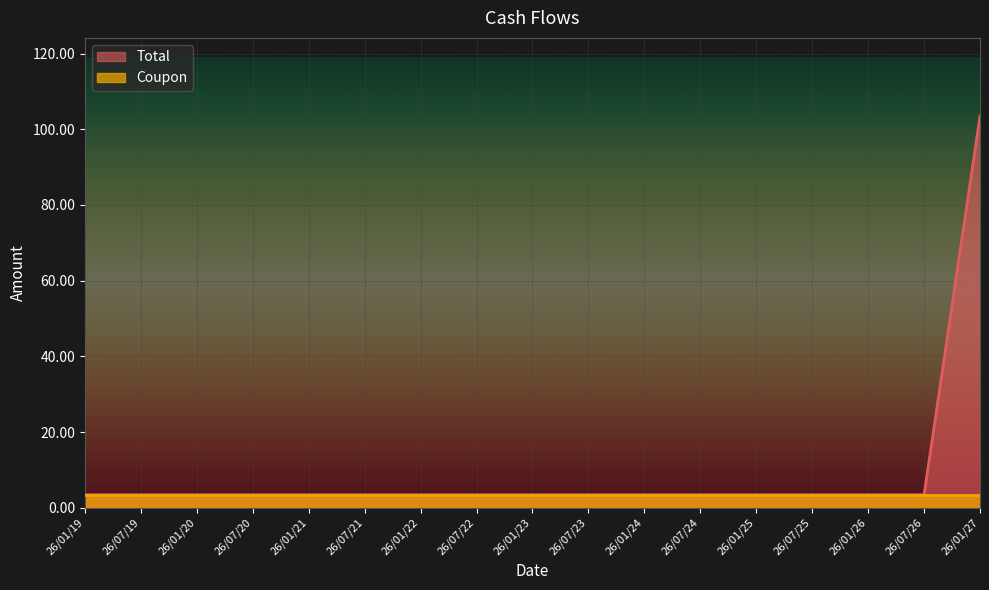

Between 26/01/24 and 26/01/23, which is larger?

26/01/24